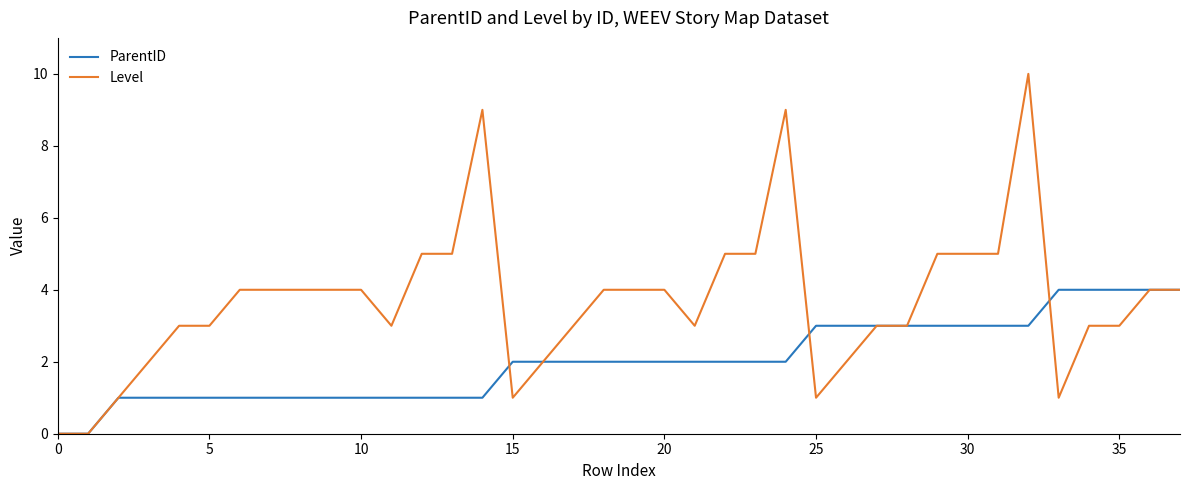

What is the sum of all ParentID values?

77